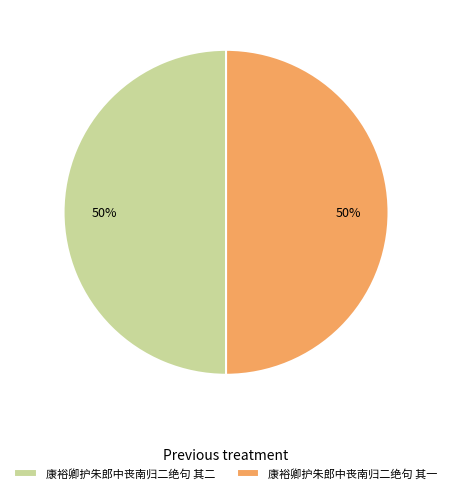

To the nearest percent, what is the average slice percentage?

50%